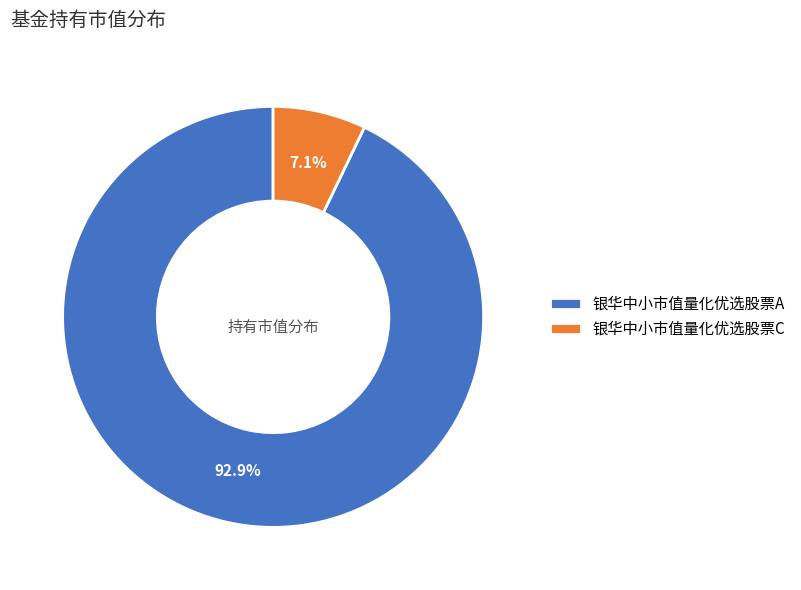

To the nearest percent, what is the average slice percentage?

50%